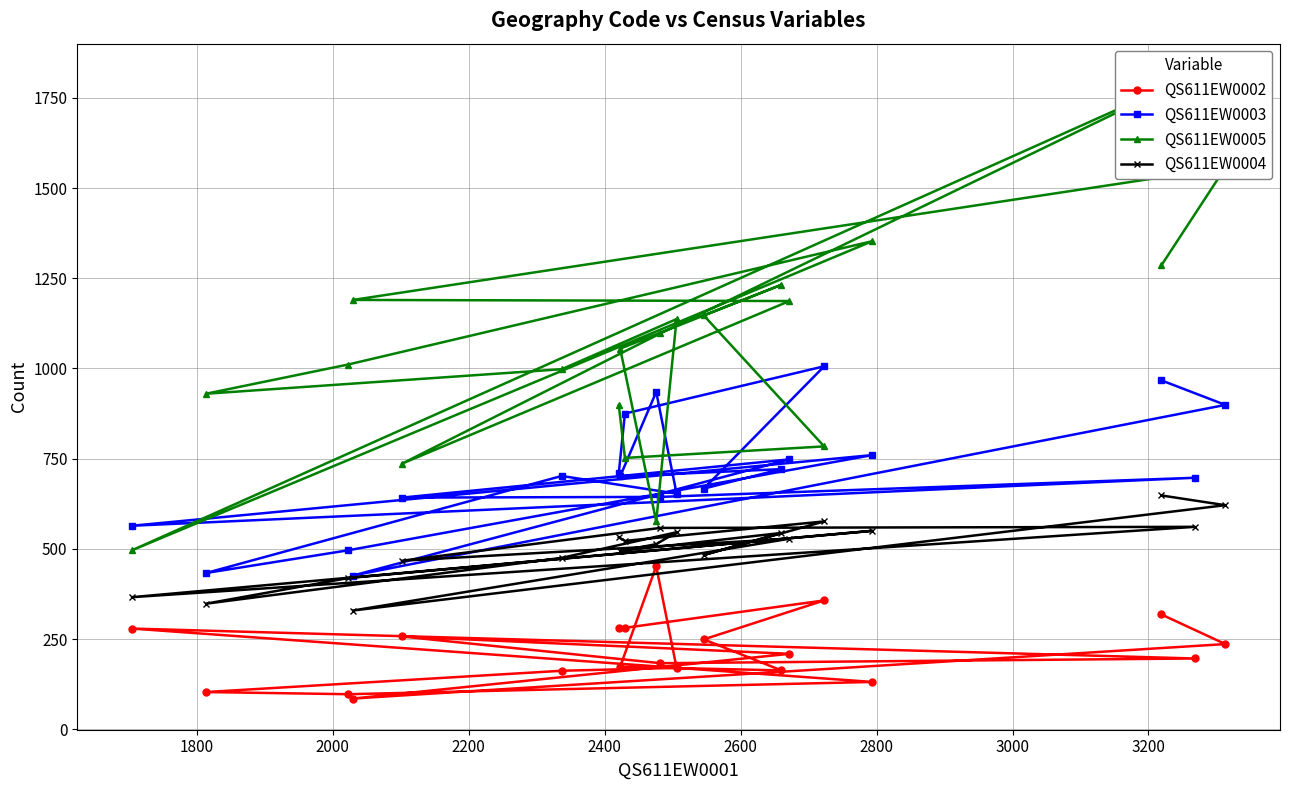

List the series in order of their overall mean, highest first.

QS611EW0005, QS611EW0003, QS611EW0004, QS611EW0002